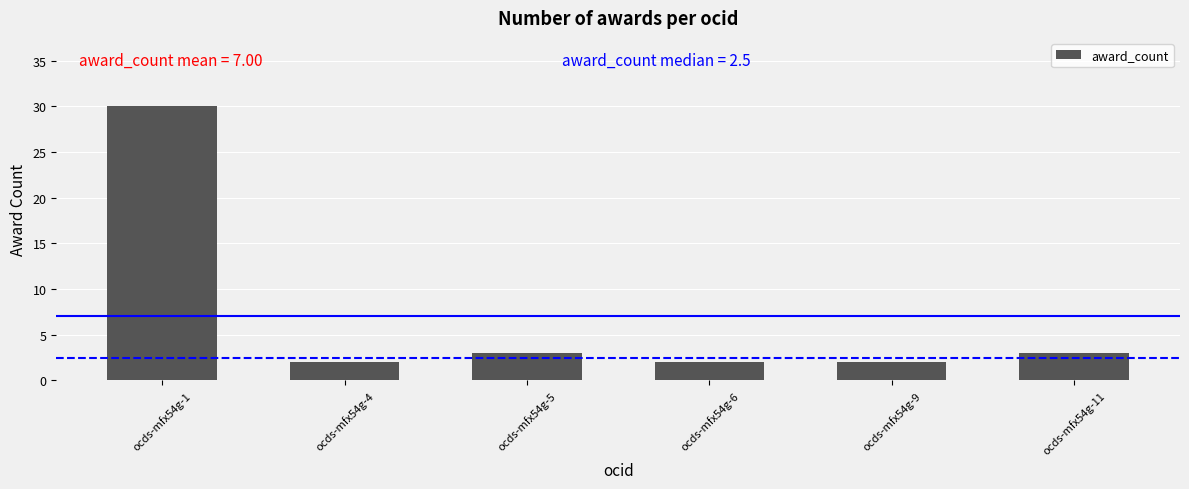

Which label corresponds to the largest value in the chart?

ocds-mfx54g-1